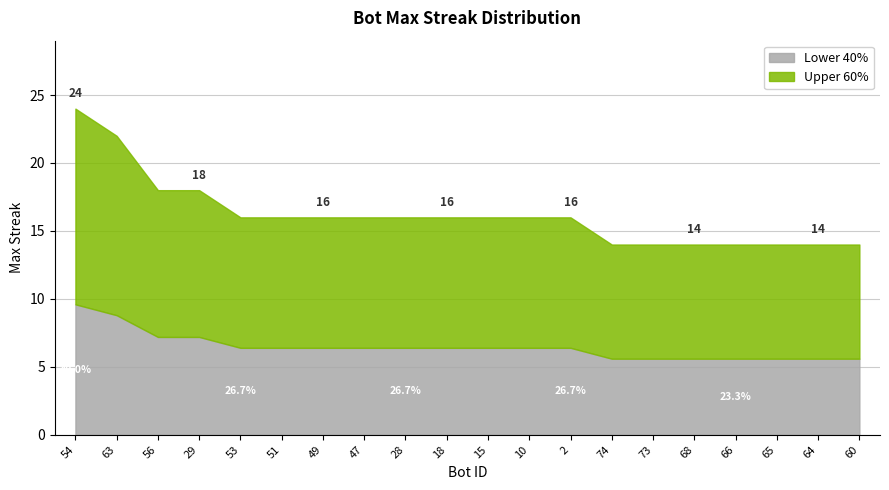

What is the difference between the second highest and minimum values?

8